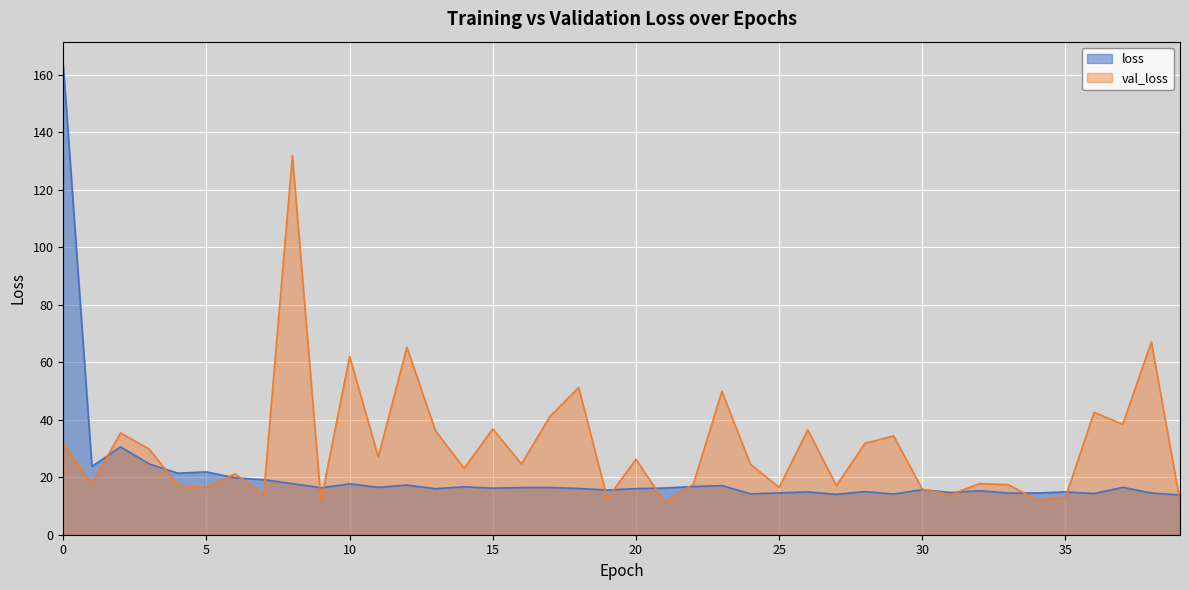

What are all the series names shown in the legend?

loss, val_loss